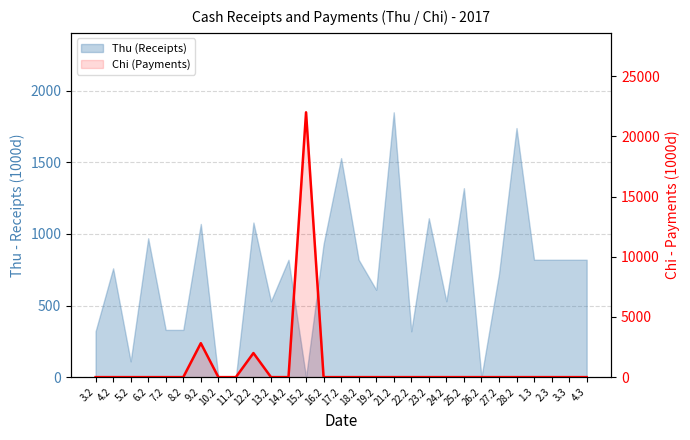

True or false: the data has more than 1 interior local peaks.

True